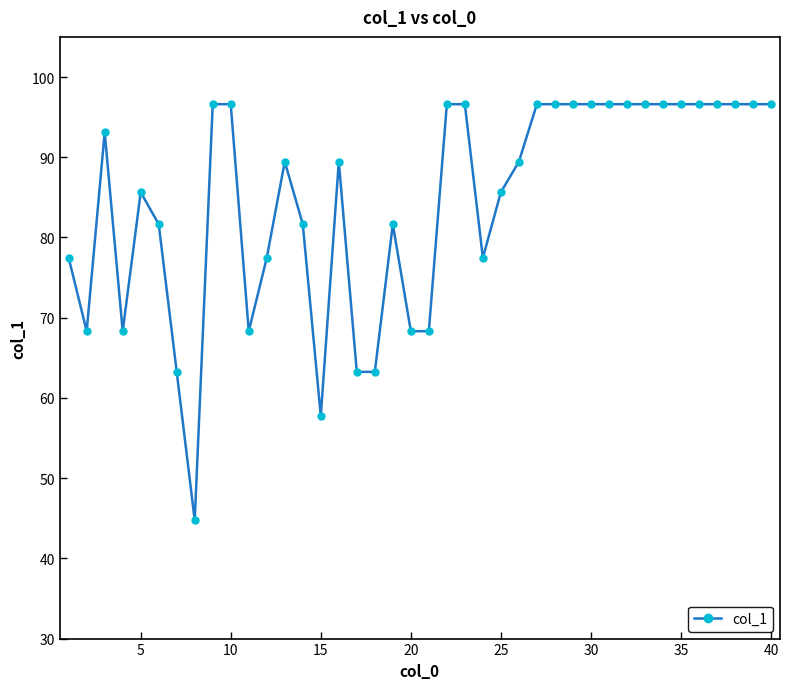

What is the smallest value displayed?

44.7